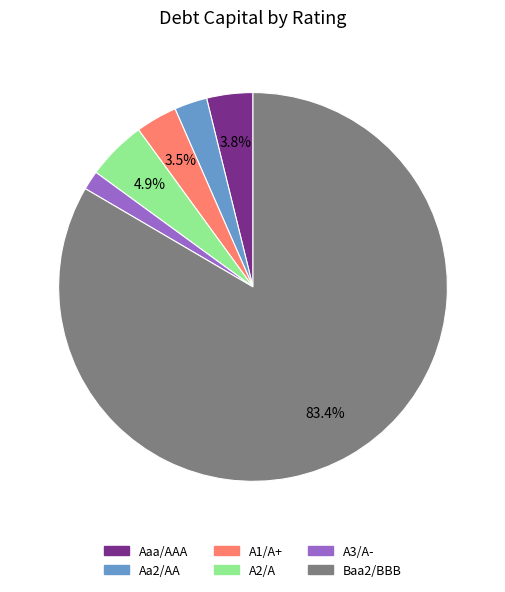

What is the smallest slice in the pie chart?

A3/A-